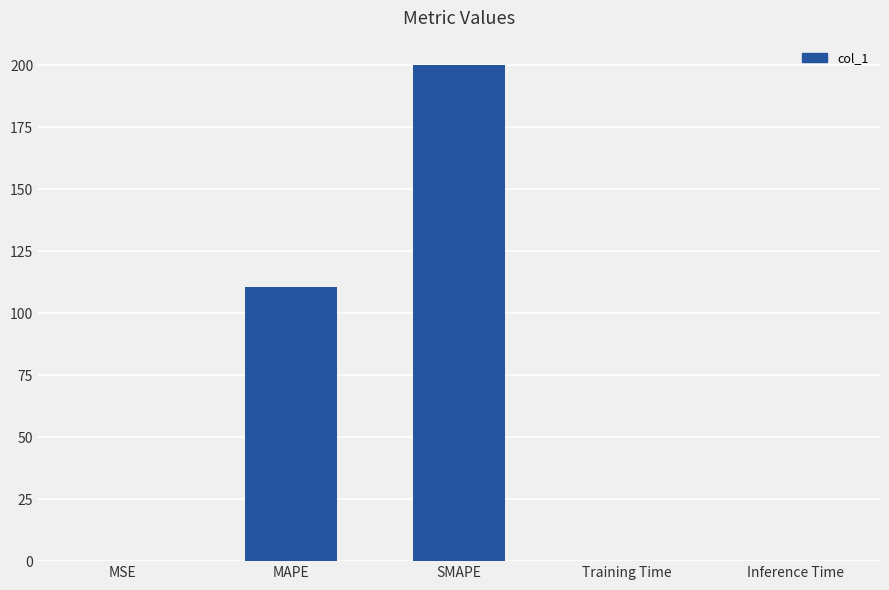

What is the greatest value displayed?

200.0